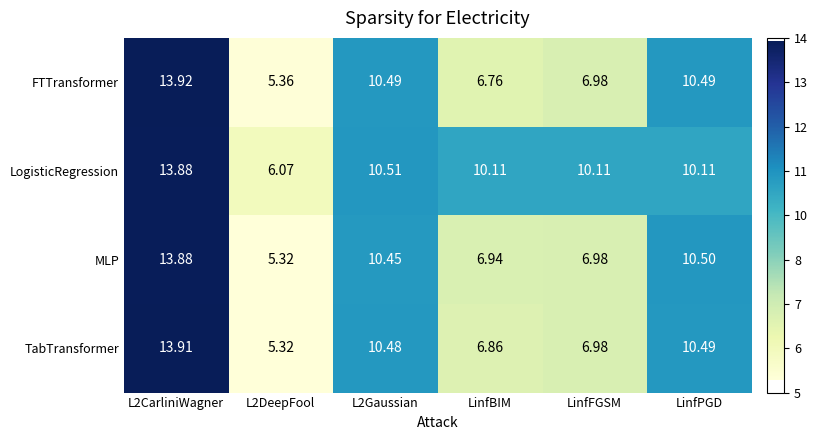

Which series changed the most between L2DeepFool and L2Gaussian?

TabTransformer